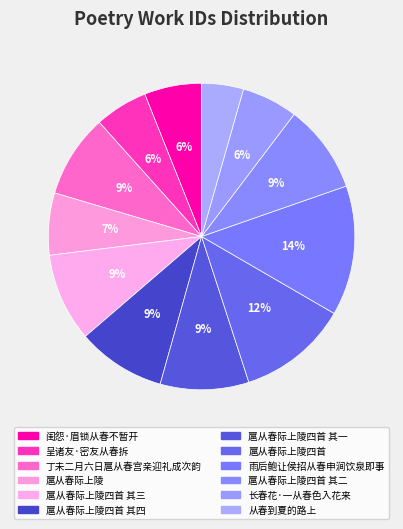

Does any single category account for the majority?

No